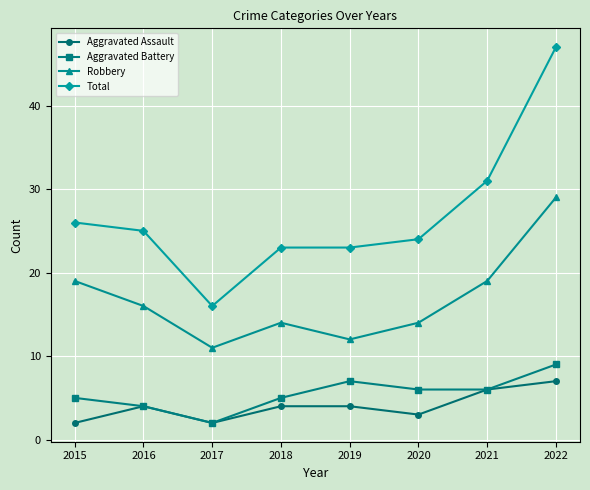

Between 2015 and 2019, which series saw the biggest shift?

Robbery